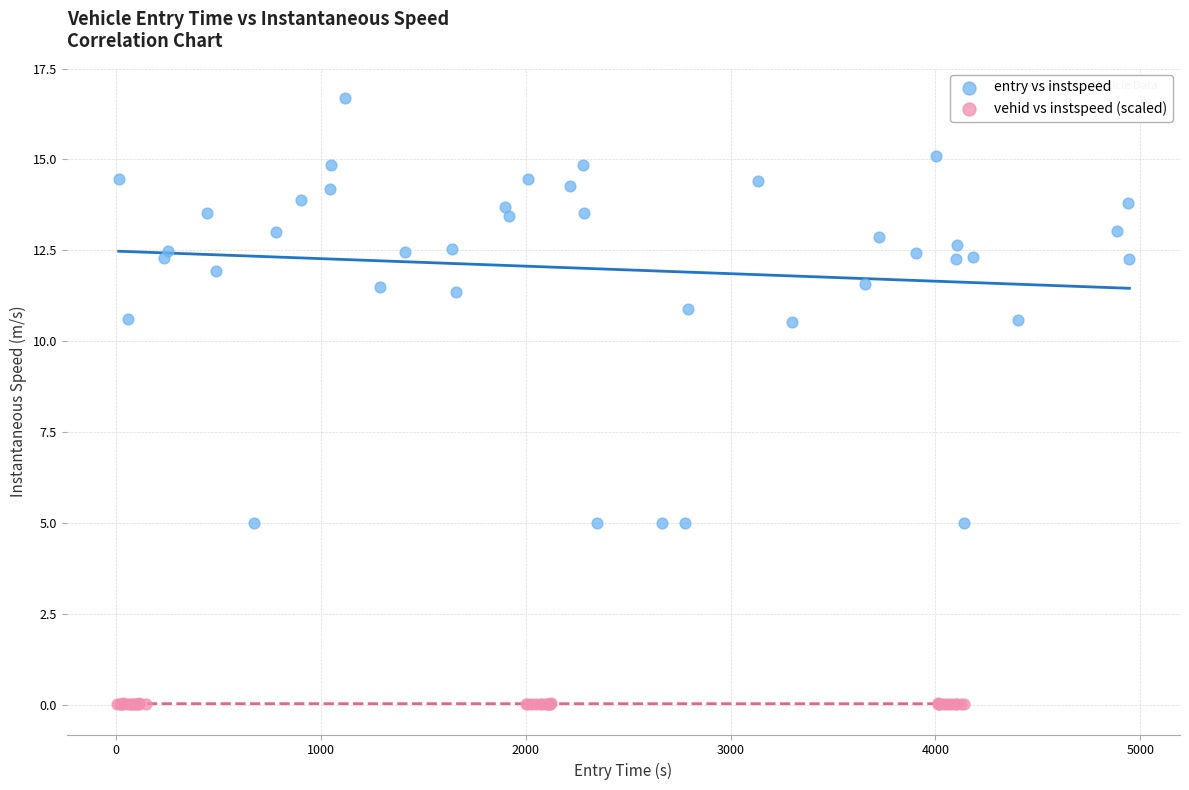

Which series reaches the minimum Y coordinate?

vehid vs instspeed (scaled)